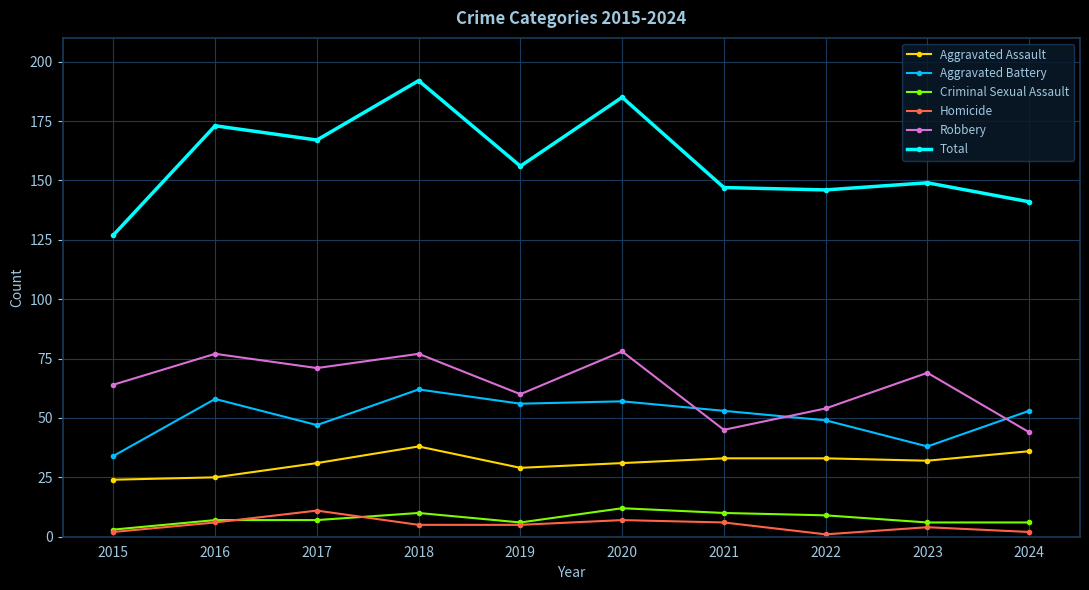

At how many categories does at least one series exceed 72?

10